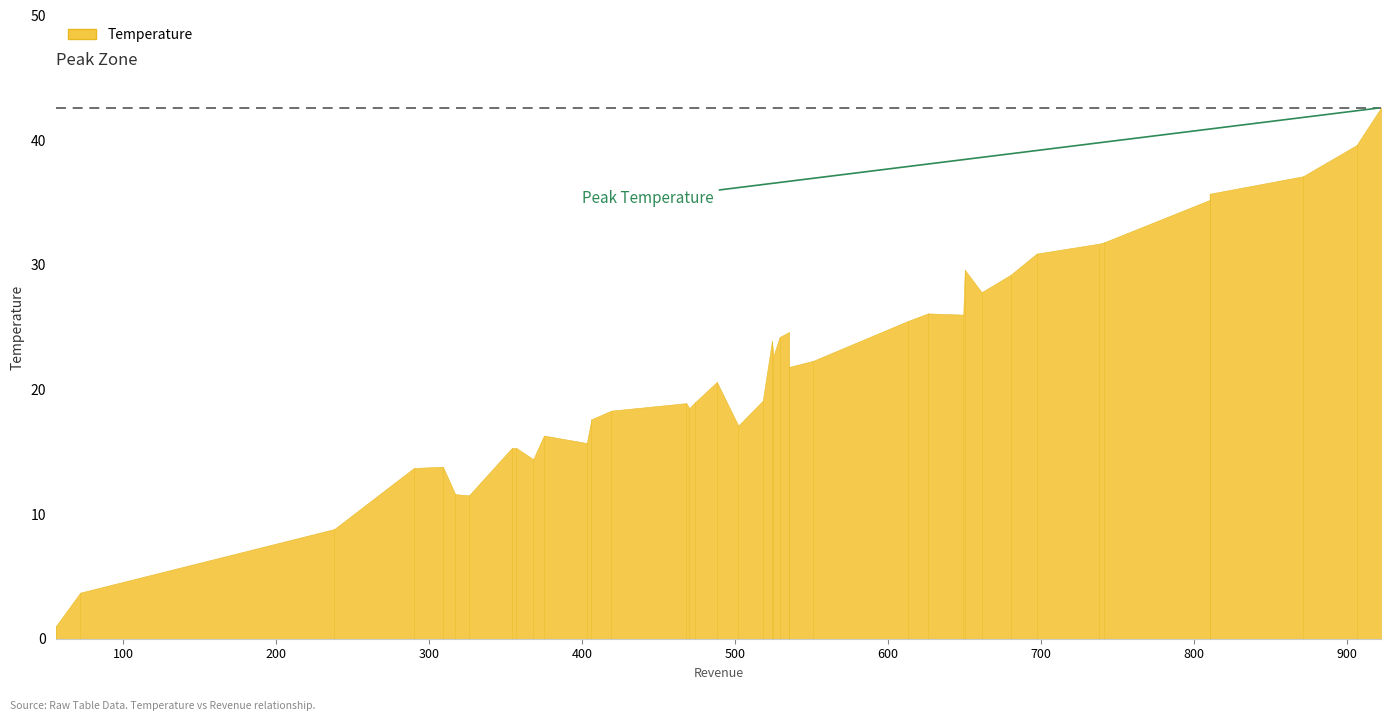

The value at 474 is 33.7. True or false?

False